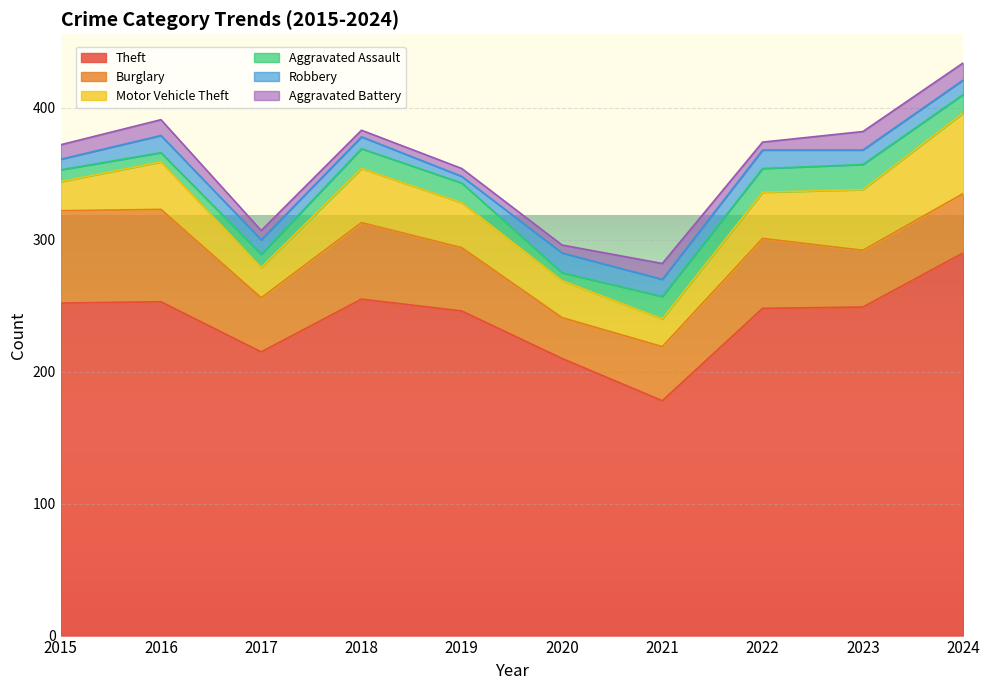

Where is the first local minimum for Aggravated Battery?

2018